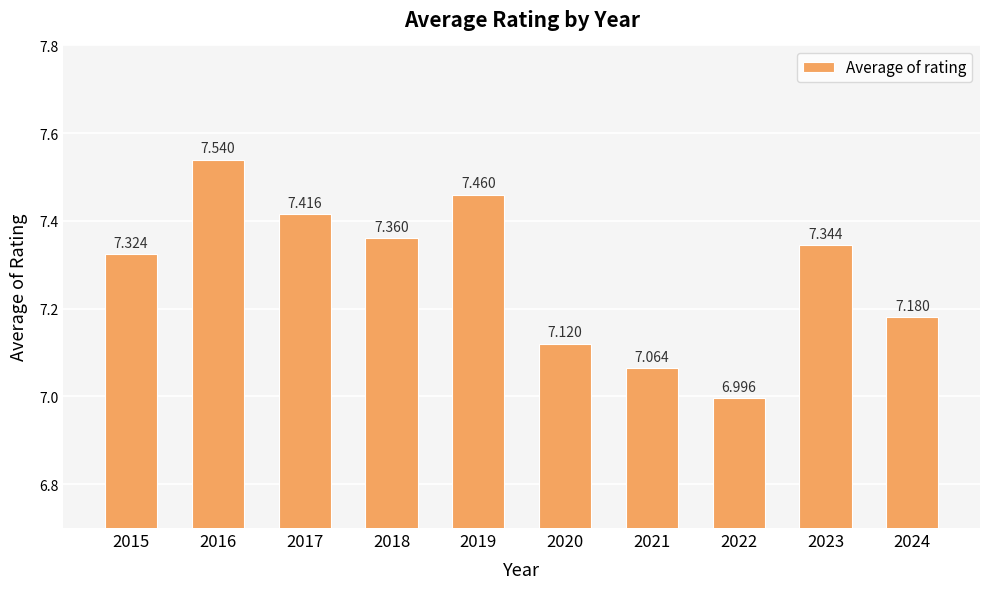

Approximately how many times larger is the value at 2015 compared to 2023?

1.0